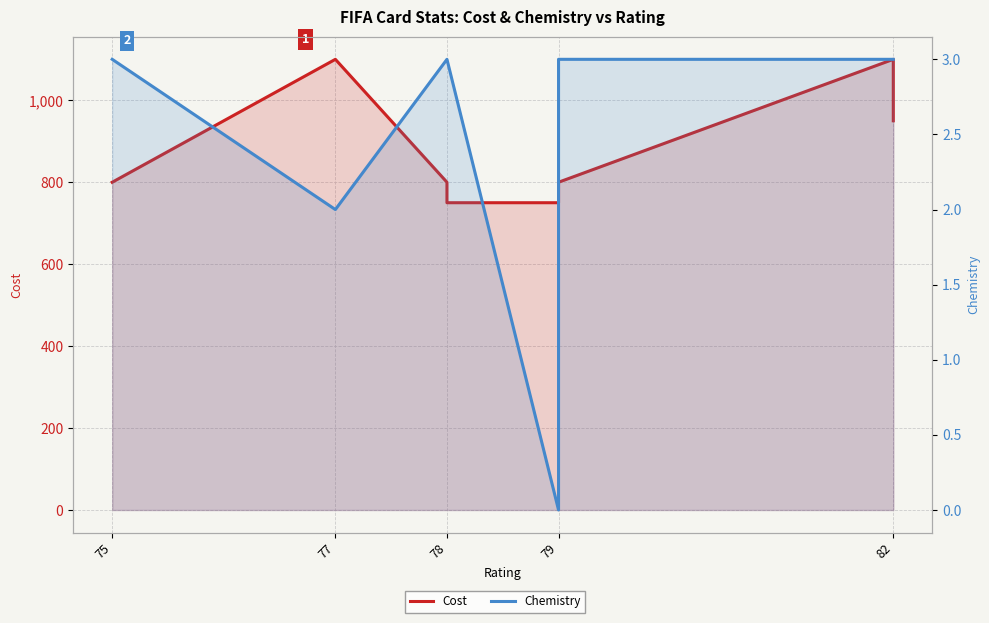

Does the chart display data point markers on the line(s)?

No